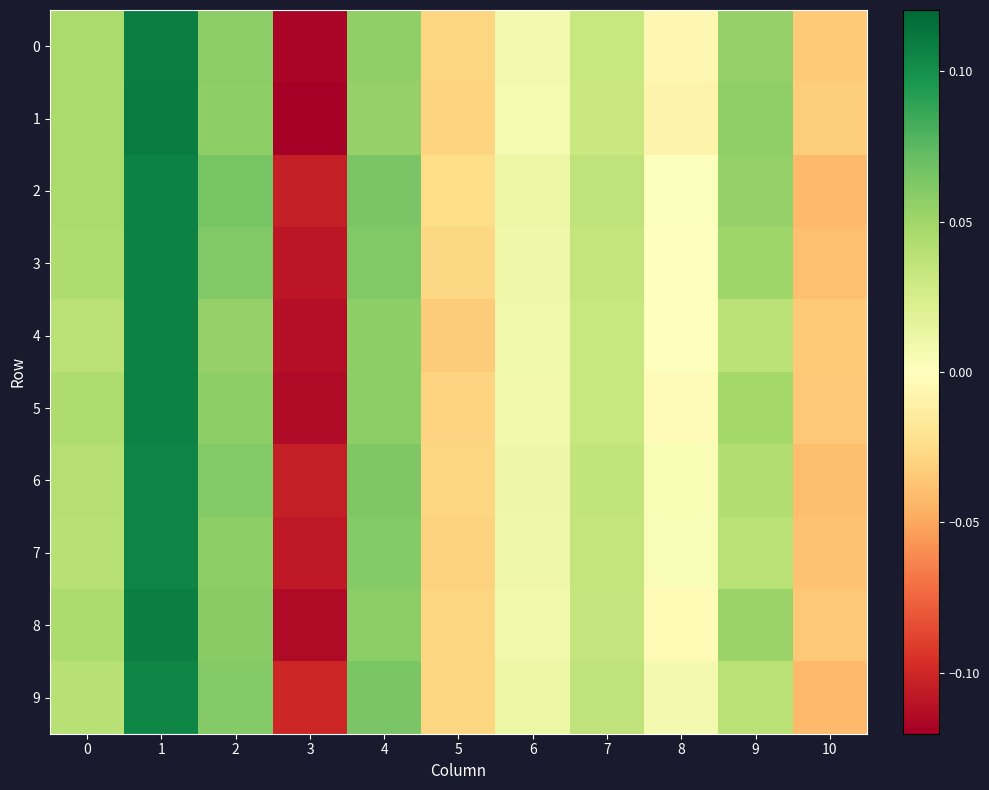

Reading left to right, what are all the values shown in this chart?

0: 0=0.0	1=0.1	2=0.1	3=-0.1	4=0.1	5=-0.0	6=0.0	7=0.0	8=-0.0	9=0.1	10=-0.0
1: 0=0.0	1=0.1	2=0.1	3=-0.1	4=0.1	5=-0.0	6=0.0	7=0.0	8=-0.0	9=0.1	10=-0.0
2: 0=0.0	1=0.1	2=0.1	3=-0.1	4=0.1	5=-0.0	6=0.0	7=0.0	8=0.0	9=0.1	10=-0.0
3: 0=0.0	1=0.1	2=0.1	3=-0.1	4=0.1	5=-0.0	6=0.0	7=0.0	8=0.0	9=0.0	10=-0.0
4: 0=0.0	1=0.1	2=0.1	3=-0.1	4=0.1	5=-0.0	6=0.0	7=0.0	8=-0.0	9=0.0	10=-0.0
5: 0=0.0	1=0.1	2=0.1	3=-0.1	4=0.1	5=-0.0	6=0.0	7=0.0	8=-0.0	9=0.0	10=-0.0
6: 0=0.0	1=0.1	2=0.1	3=-0.1	4=0.1	5=-0.0	6=0.0	7=0.0	8=0.0	9=0.0	10=-0.0
7: 0=0.0	1=0.1	2=0.1	3=-0.1	4=0.1	5=-0.0	6=0.0	7=0.0	8=0.0	9=0.0	10=-0.0
8: 0=0.0	1=0.1	2=0.1	3=-0.1	4=0.1	5=-0.0	6=0.0	7=0.0	8=-0.0	9=0.1	10=-0.0
9: 0=0.0	1=0.1	2=0.1	3=-0.1	4=0.1	5=-0.0	6=0.0	7=0.0	8=0.0	9=0.0	10=-0.0